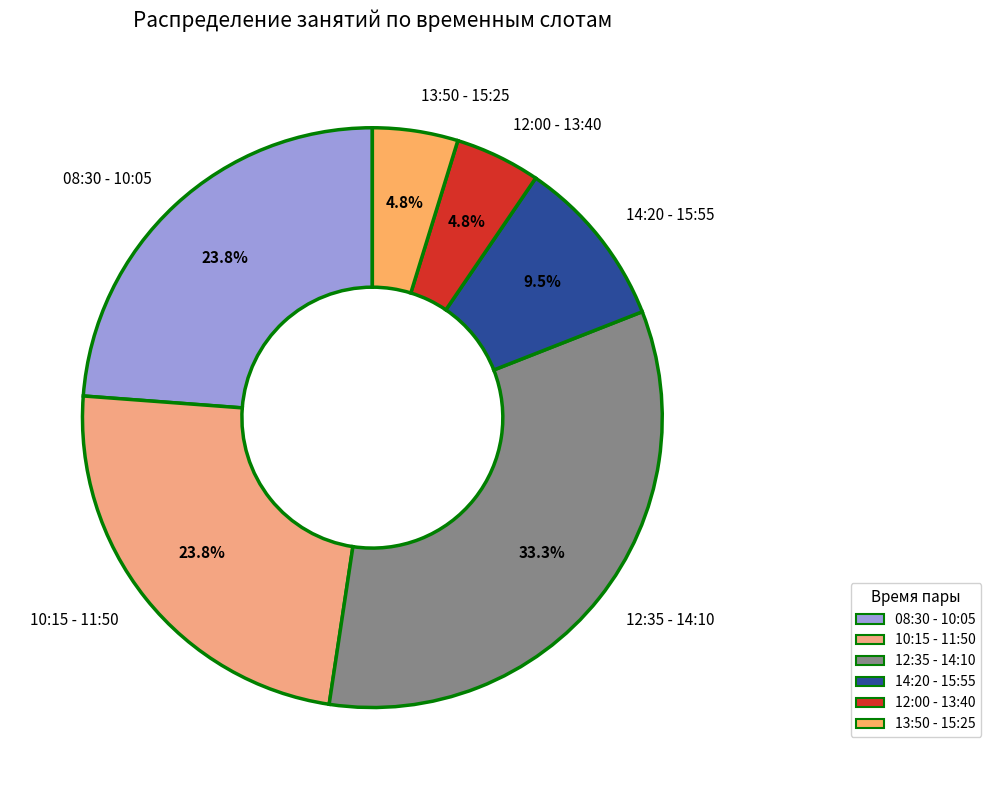

To the nearest percent, what is the difference between the 12:00 - 13:40 and 08:30 - 10:05 slice percentages?

19%